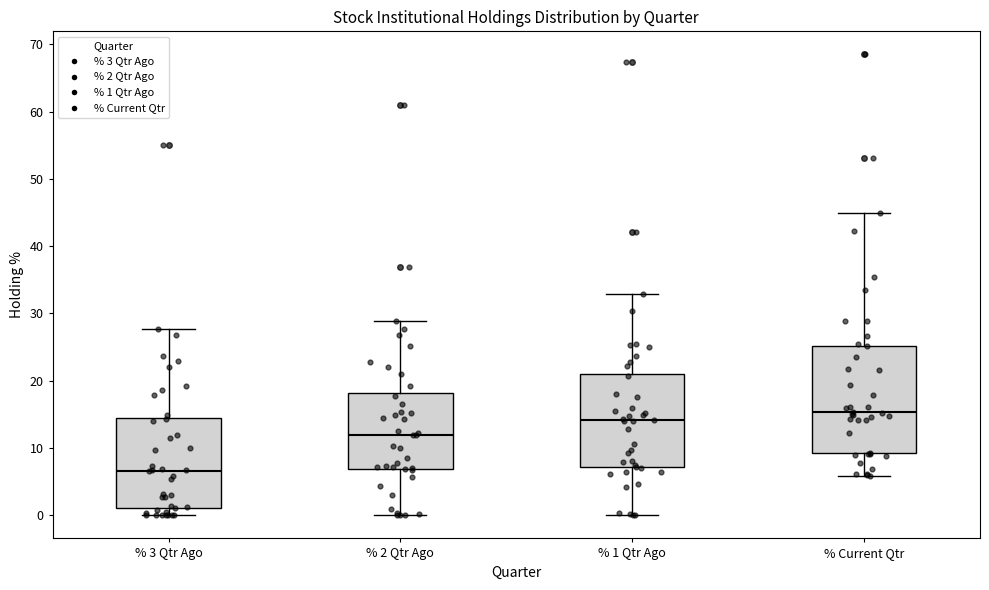

Which box is the tallest, from its lower edge to its upper edge?

% Current Qtr